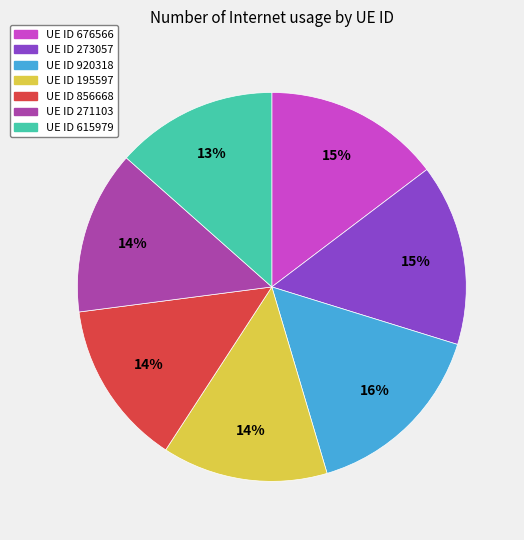

To the nearest percent, what is the average slice percentage?

14%